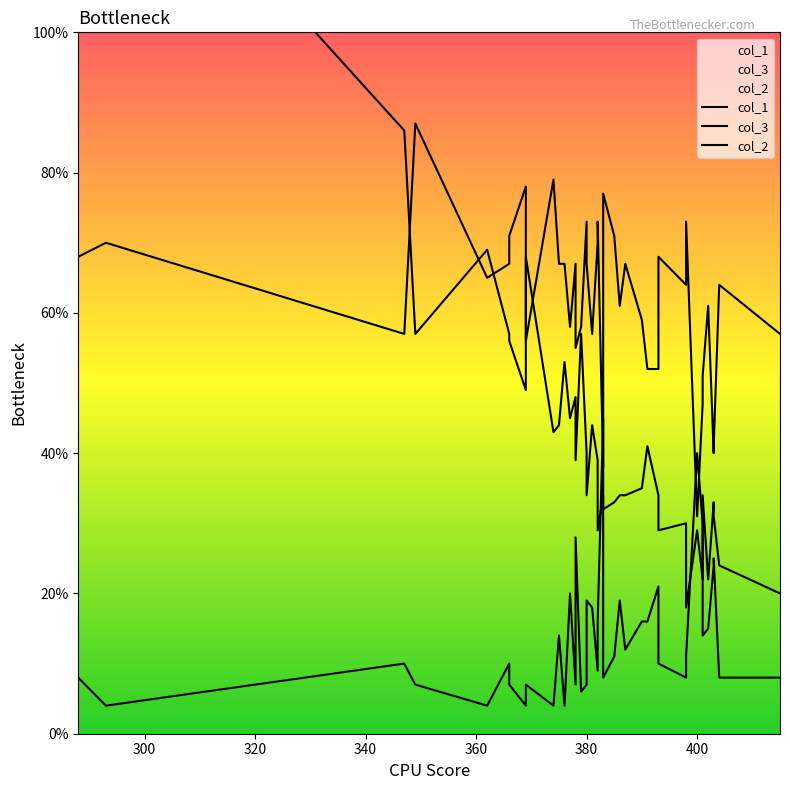

Which series has the largest total across all categories?

col_2